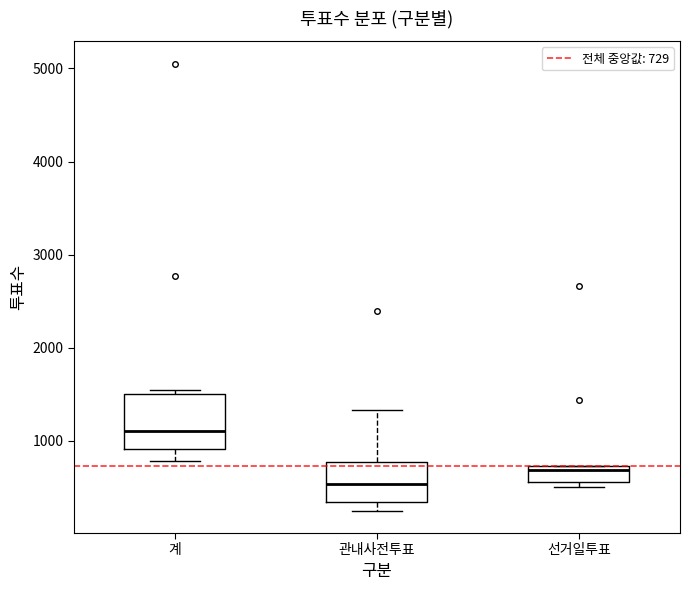

Which box has the highest median line?

계